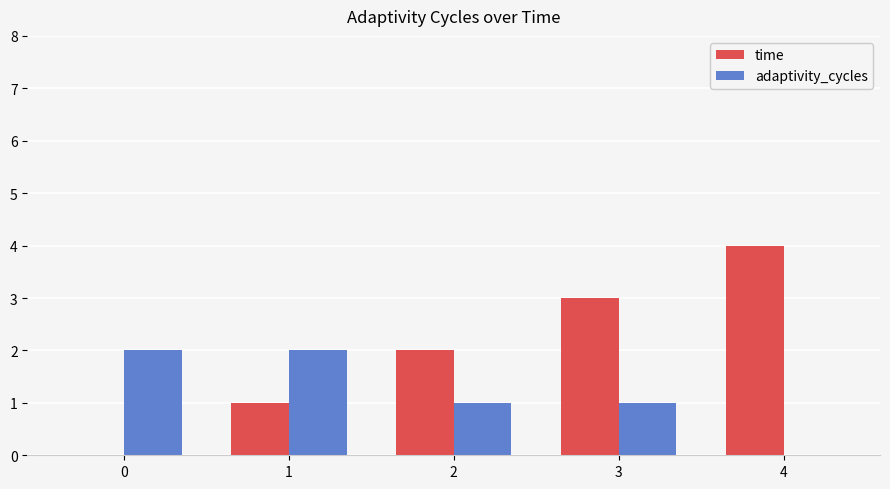

Reading right to left, transcribe all the data shown in this chart.

time: 4=4	3=3	2=2	1=1	0=0
adaptivity_cycles: 4=0	3=1	2=1	1=2	0=2